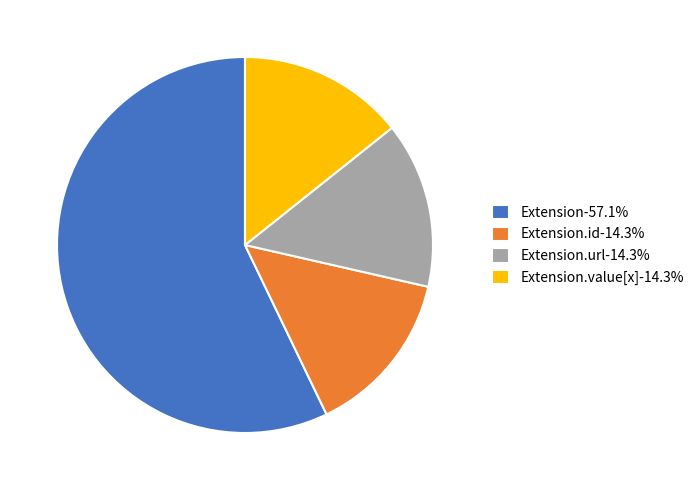

Does any single category account for the majority?

Yes